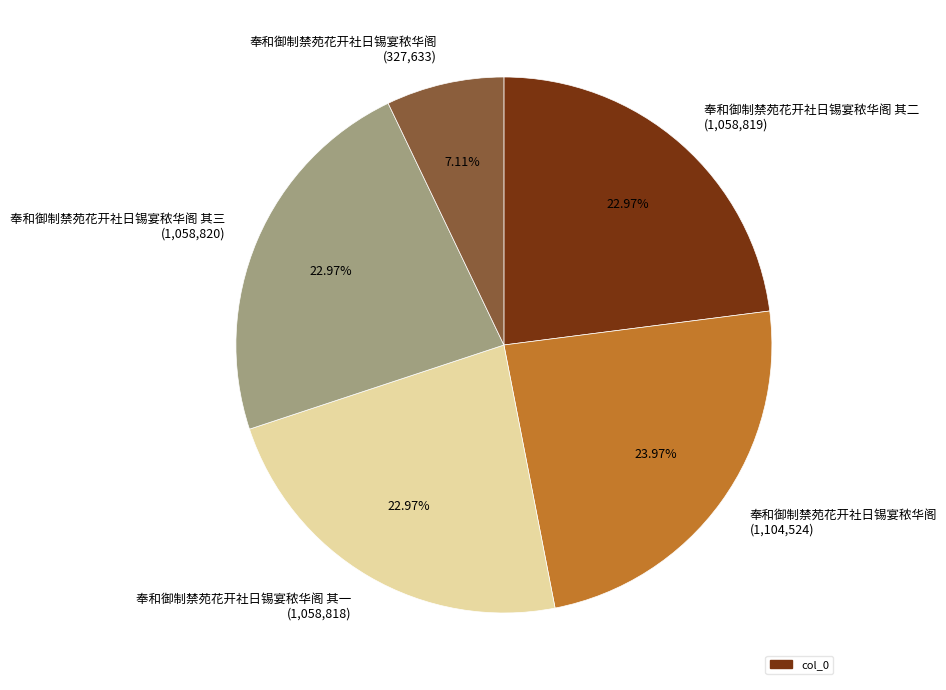

Approximately how many times larger is the value at 奉和御制禁苑花开社日锡宴秾华阁 (1,104,524) compared to 奉和御制禁苑花开社日锡宴秾华阁 其二 (1,058,819)?

1.0